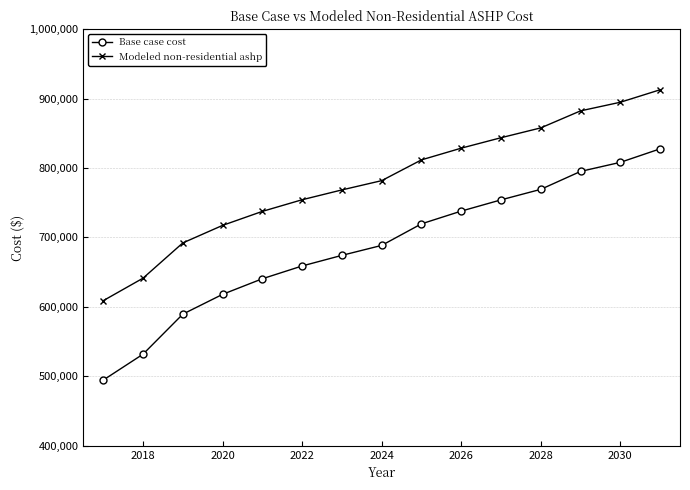

Rank the series by their maximum value, from lowest to highest.

Base case cost, Modeled non-residential ashp